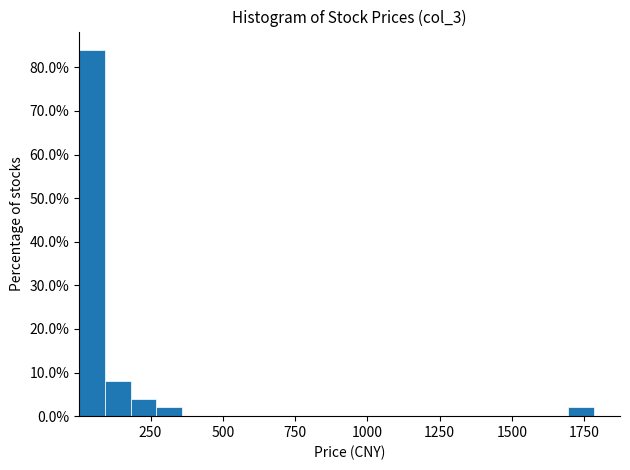

Around what value on the x-axis is the tallest bar? Give the approximate position of its centre, as read against the axis.

50